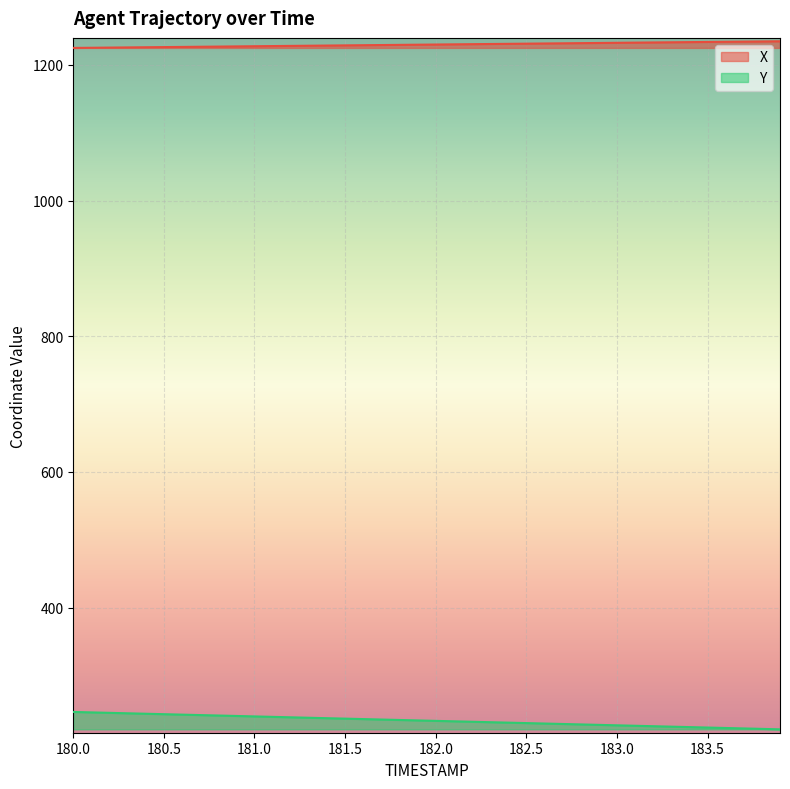

What is the sum of all Y values?

9326.7